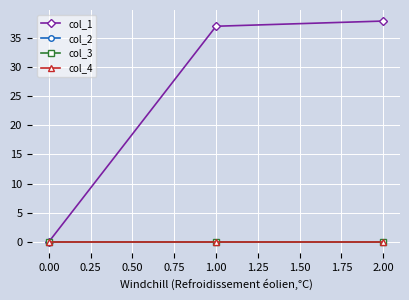

Is this an area chart (filled region under the line)?

No